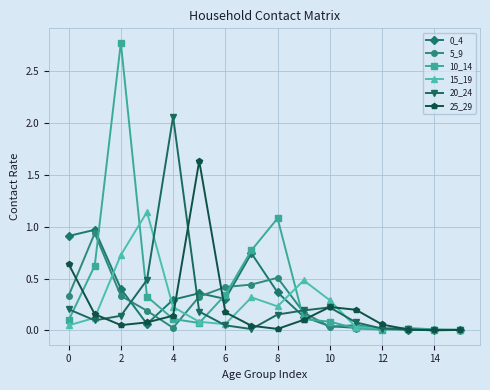

Which series has the largest range (max minus min)?

10_14